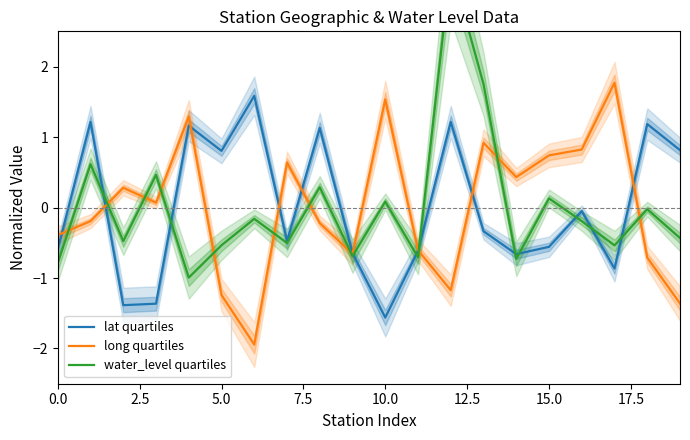

What is the difference between the highest and lowest values at 11?

0.1